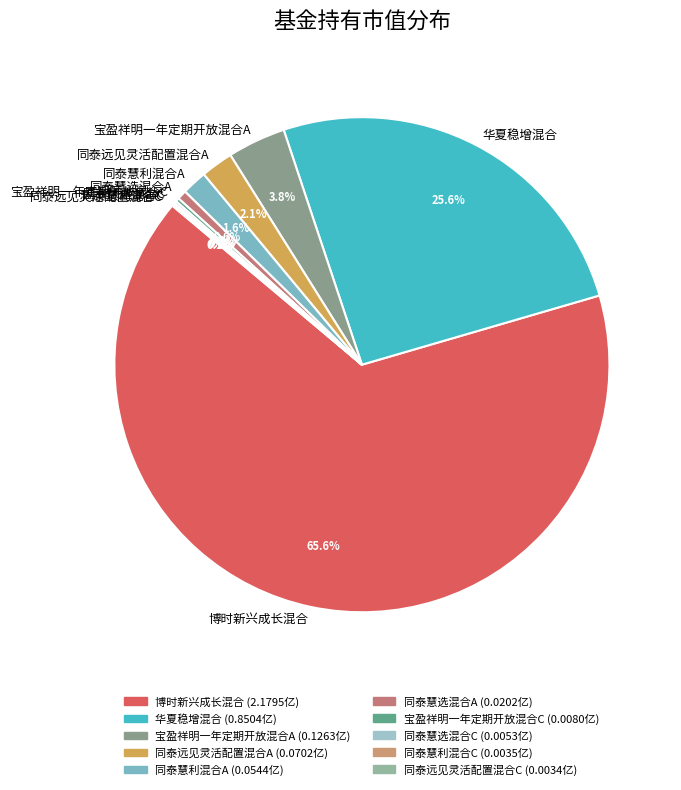

To the nearest percent, what portion does 华夏稳增混合 represent?

26%